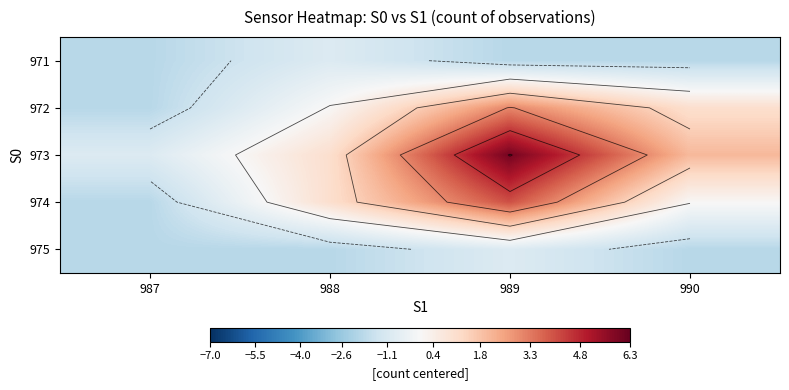

The value of 971 at 988 is -0.9. True or false?

True